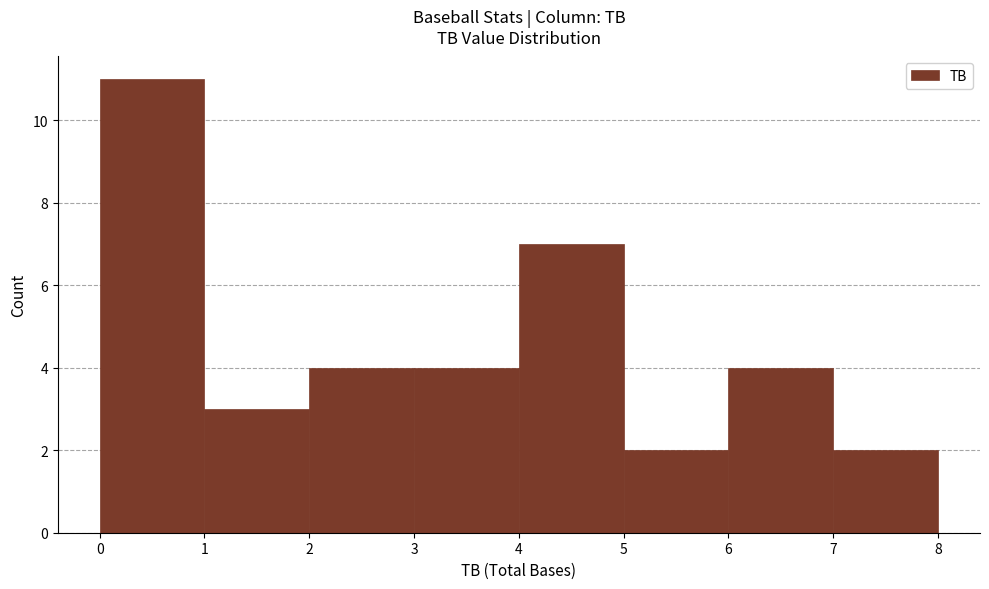

Reading left to right, list every bar in this chart as the range it spans on the x-axis followed by its height. The values are not printed on the chart, so give them approximately, as read against the axis.

0 to 1: 11
1 to 2: 3
2 to 3: 4
3 to 4: 4
4 to 5: 7
5 to 6: 2
6 to 7: 4
7 to 8: 2